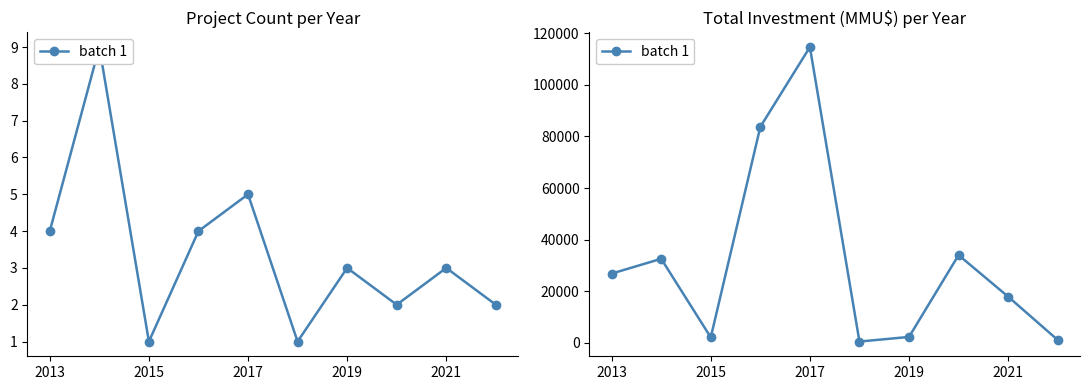

Reading right to left, what are all the values shown in this chart?

1121	17900	34000	2290	500	114623	83700	2116	32570	26840